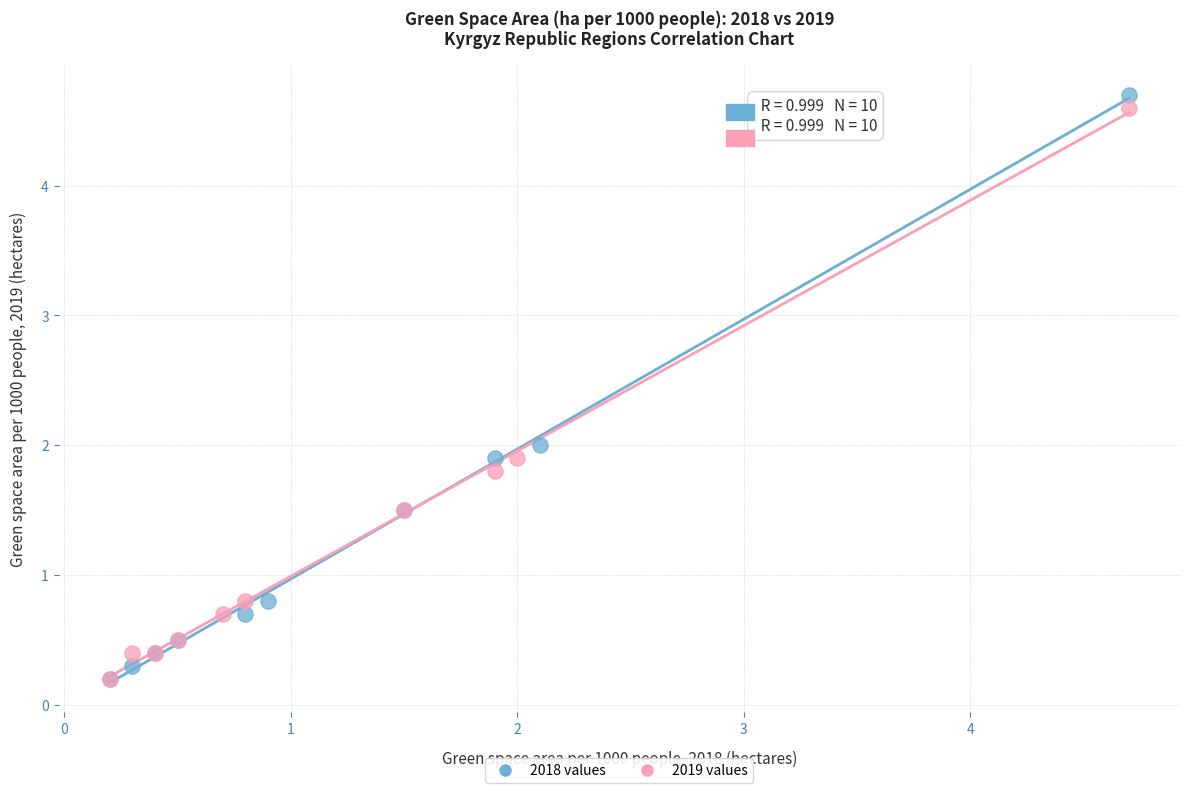

Which series has the widest spread of Y values?

2018 values